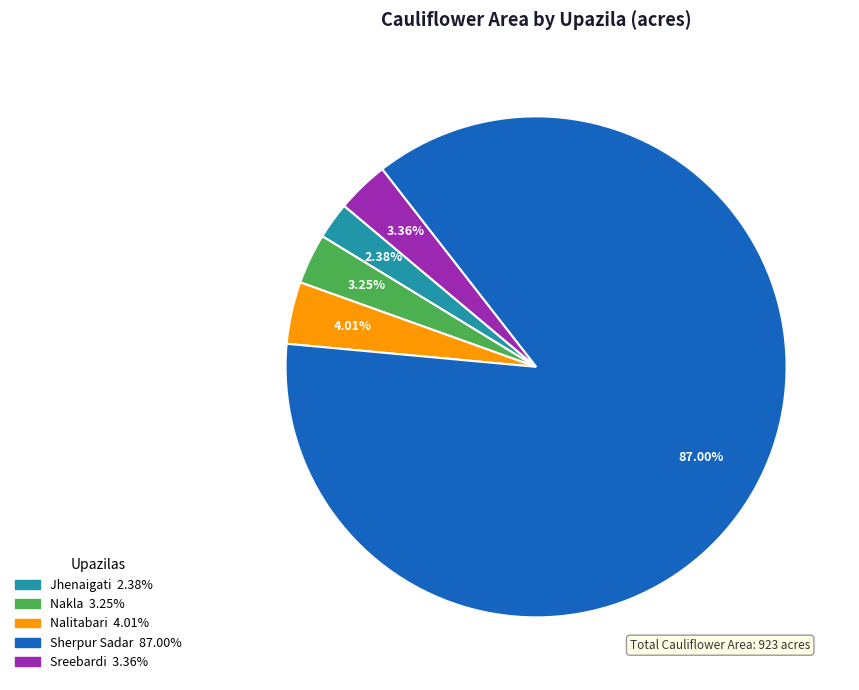

Is the sum of Sherpur Sadar and Sreebardi greater than half?

Yes